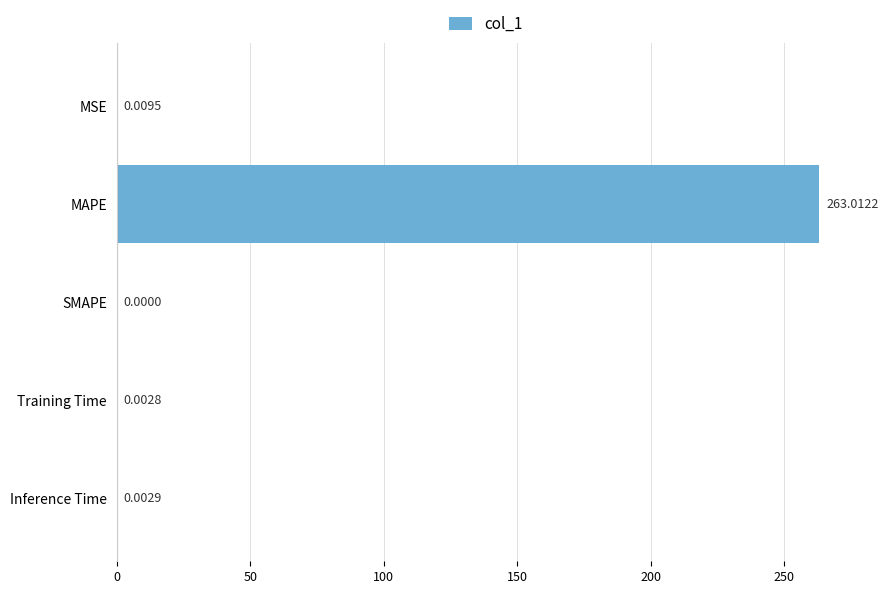

Between SMAPE and MAPE, which is larger?

MAPE